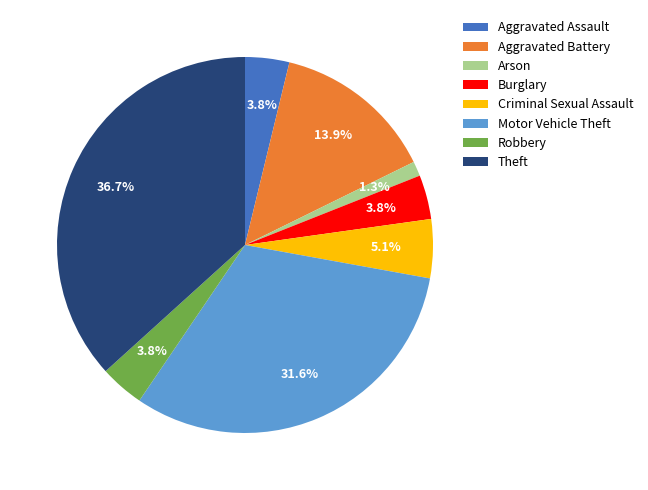

Which has a higher value, Arson or Criminal Sexual Assault?

Criminal Sexual Assault